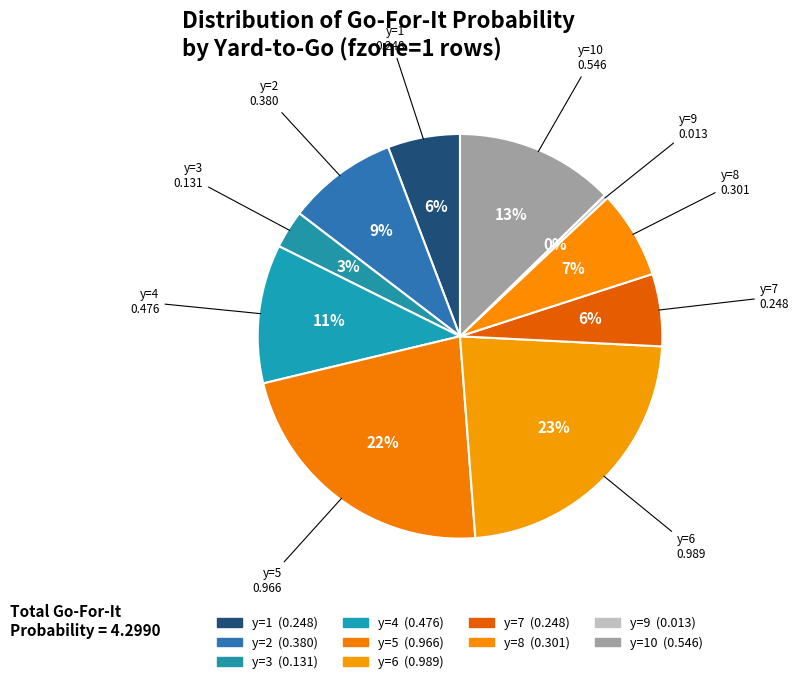

How many segments does this pie chart have?

10